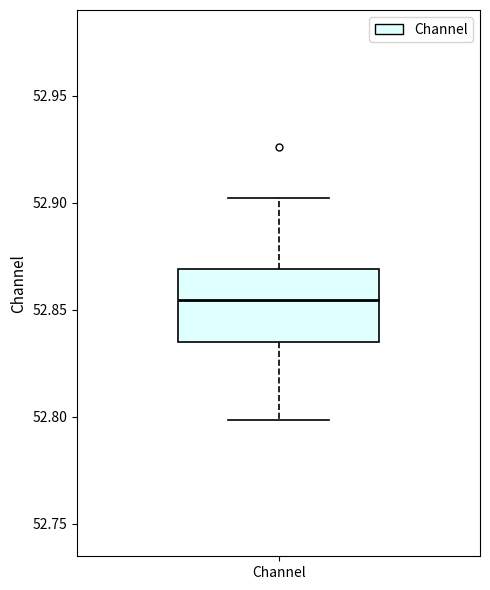

Read this box plot against the y-axis: the position of the median line, the range covered by the box, and the ends of both whiskers. The values are not printed on the chart, so give them approximately, as read against the axis.

median 52.855, box 52.835 to 52.870, whiskers 52.800 to 52.900